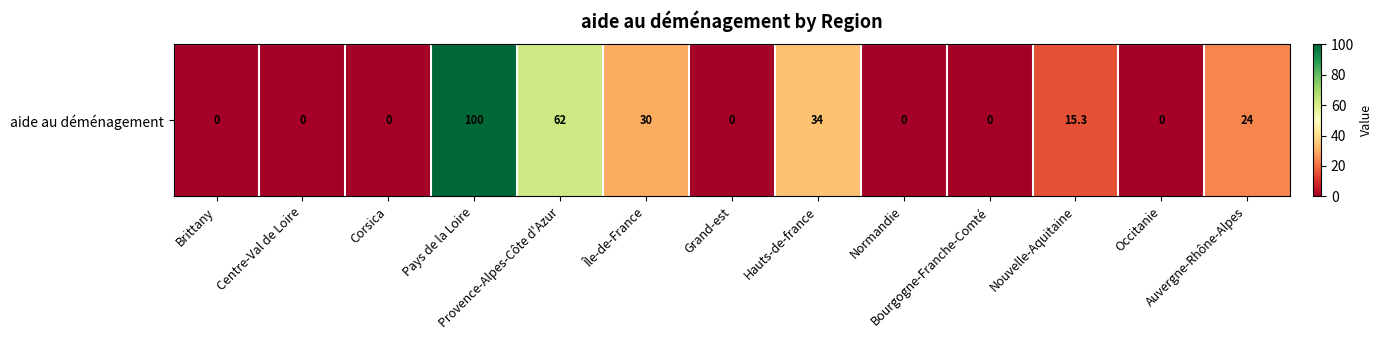

What is the maximum value shown in the chart?

100.0